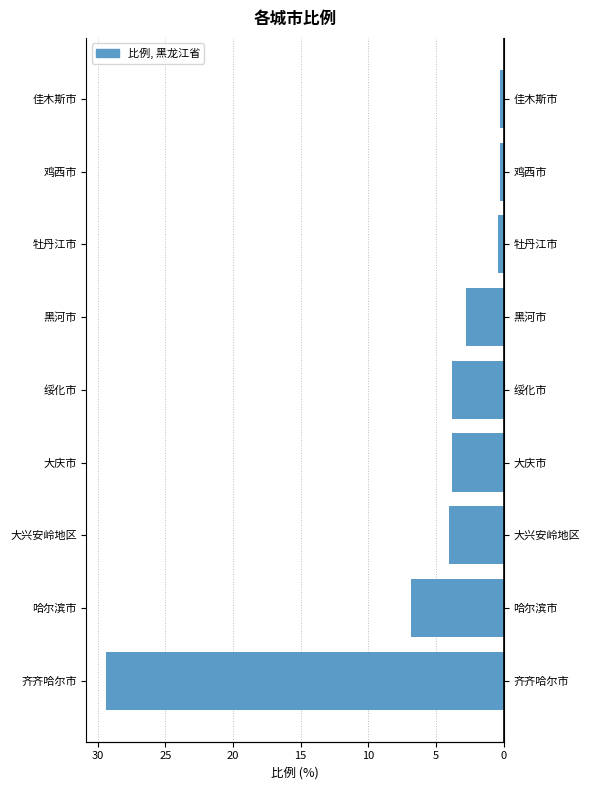

Reading left to right, extract all data points from this chart.

-29.4	-6.8	-4.1	-3.8	-3.8	-2.7	-0.4	-0.3	-0.3